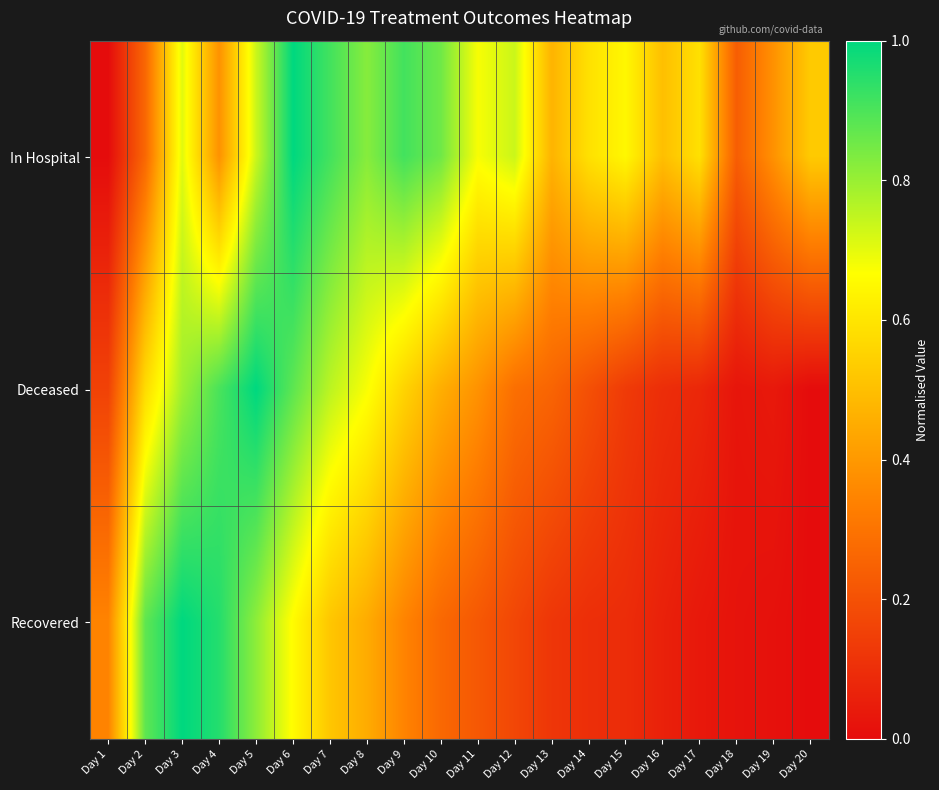

Reading right to left, transcribe all the data shown in this chart.

In Hospital: Day 20=0.5	Day 19=0.4	Day 18=0.2	Day 17=0.6	Day 16=0.5	Day 15=0.6	Day 14=0.6	Day 13=0.5	Day 12=0.7	Day 11=0.7	Day 10=0.9	Day 9=0.9	Day 8=0.8	Day 7=0.9	Day 6=1.0	Day 5=0.7	Day 4=0.4	Day 3=0.7	Day 2=0.3	Day 1=0.0
Deceased: Day 20=0.0	Day 19=0.0	Day 18=0.0	Day 17=0.1	Day 16=0.1	Day 15=0.1	Day 14=0.2	Day 13=0.3	Day 12=0.3	Day 11=0.4	Day 10=0.5	Day 9=0.6	Day 8=0.7	Day 7=0.8	Day 6=0.9	Day 5=1.0	Day 4=0.9	Day 3=0.8	Day 2=0.6	Day 1=0.2
Recovered: Day 20=0.0	Day 19=0.0	Day 18=0.0	Day 17=0.0	Day 16=0.1	Day 15=0.1	Day 14=0.1	Day 13=0.1	Day 12=0.2	Day 11=0.2	Day 10=0.3	Day 9=0.3	Day 8=0.4	Day 7=0.5	Day 6=0.7	Day 5=0.8	Day 4=1.0	Day 3=1.0	Day 2=0.9	Day 1=0.3